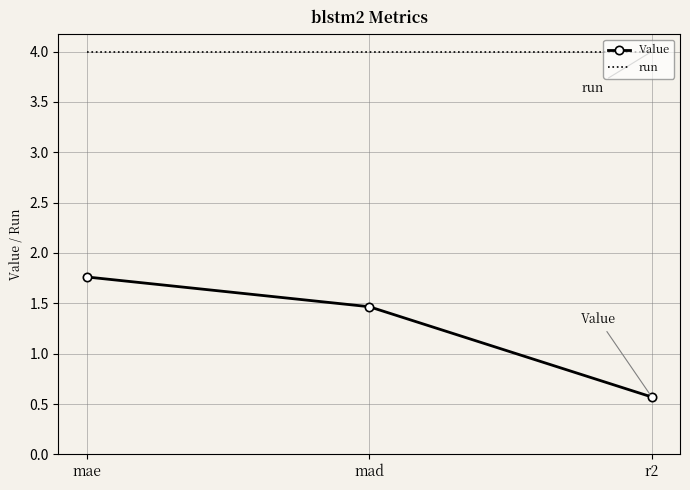

What is the difference between the second highest and minimum values in the Value series?

0.9